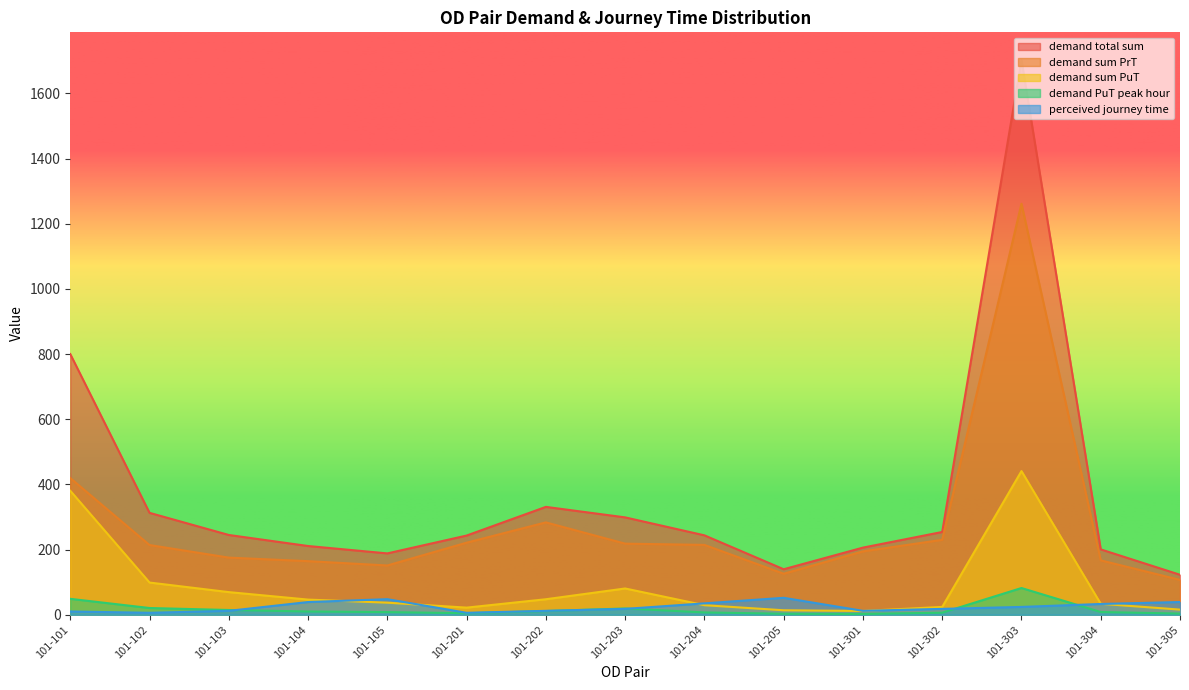

True or false: perceived journey time and demand sum PuT intersect in this chart.

True